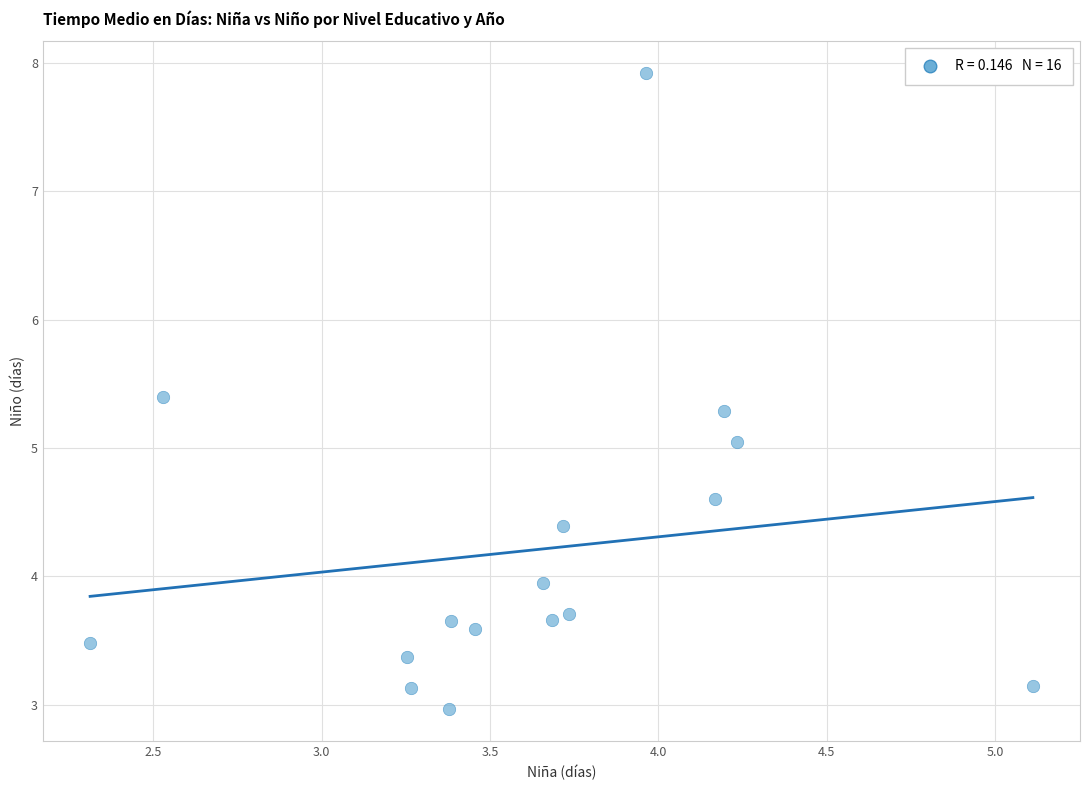

What is the range of Y values (max minus min)?

5.0